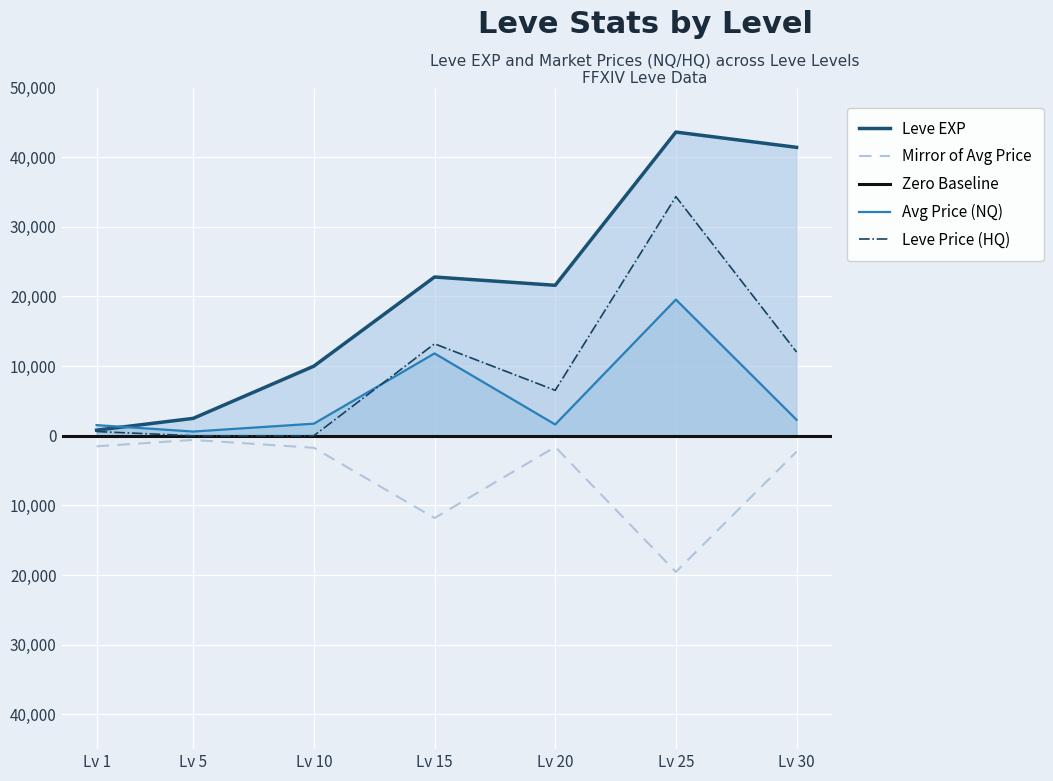

List the series in order of their peak value, lowest first.

currentAveragePrice, LevePriceHQ, Leve EXP